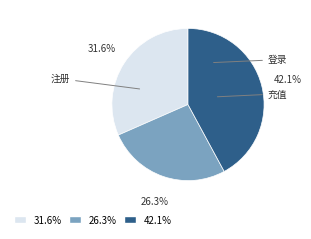

Is there a majority slice in this chart?

No